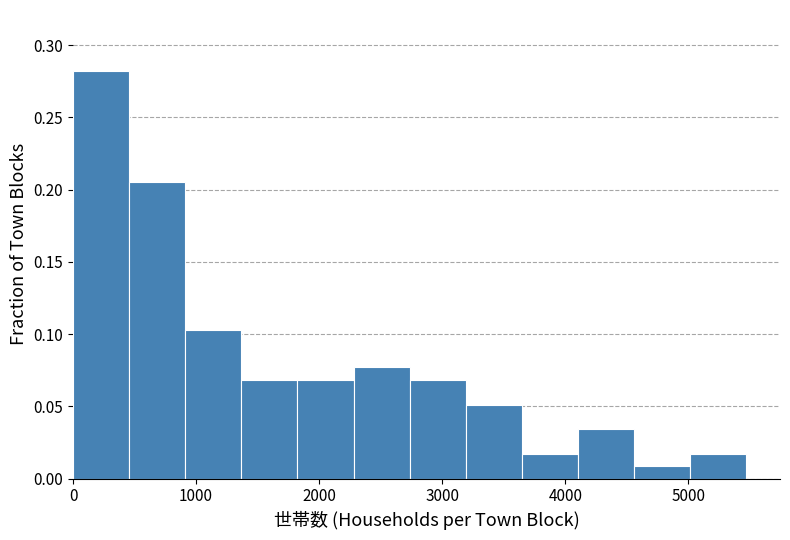

Reading left to right, transcribe this chart: for each bar, give the range it covers on the x-axis and its height. Neither the bar edges nor the heights are printed on the chart, so give them approximately, as read against the axes.

0 to 500: 0.280
500 to 900: 0.205
900 to 1400: 0.105
1400 to 1800: 0.070
1800 to 2300: 0.070
2300 to 2700: 0.075
2700 to 3200: 0.070
3200 to 3600: 0.050
3600 to 4100: 0.015
4100 to 4600: 0.035
4600 to 5000: 0.010
5000 to 5500: 0.015